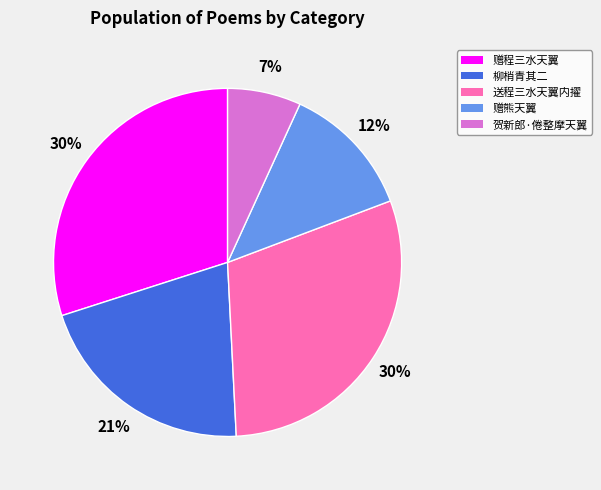

What percentage is the 送程三水天翼内擢 slice, to the nearest percent?

30%